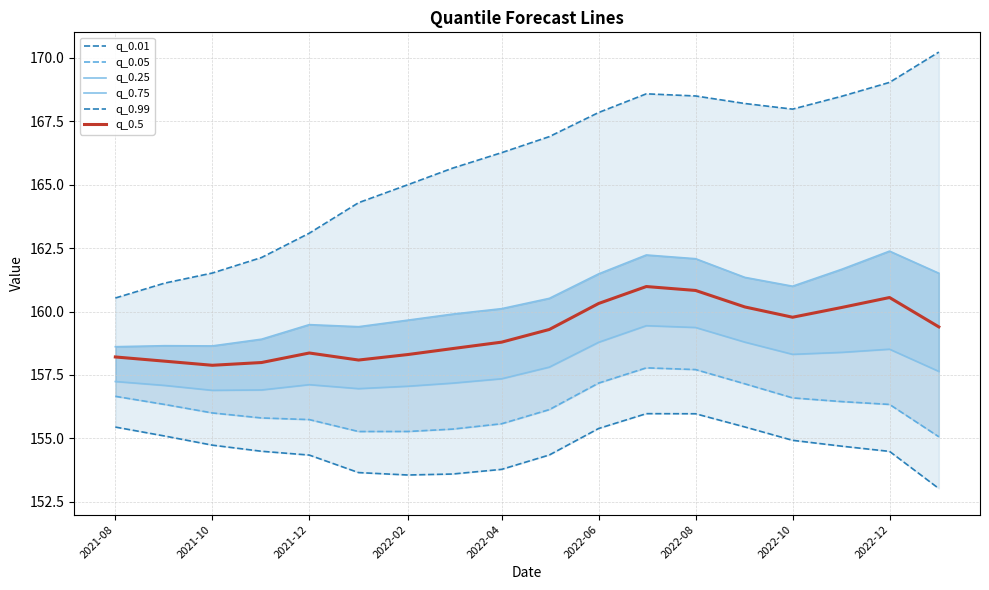

At which label does q_0.05 first exceed 156?

2021-08